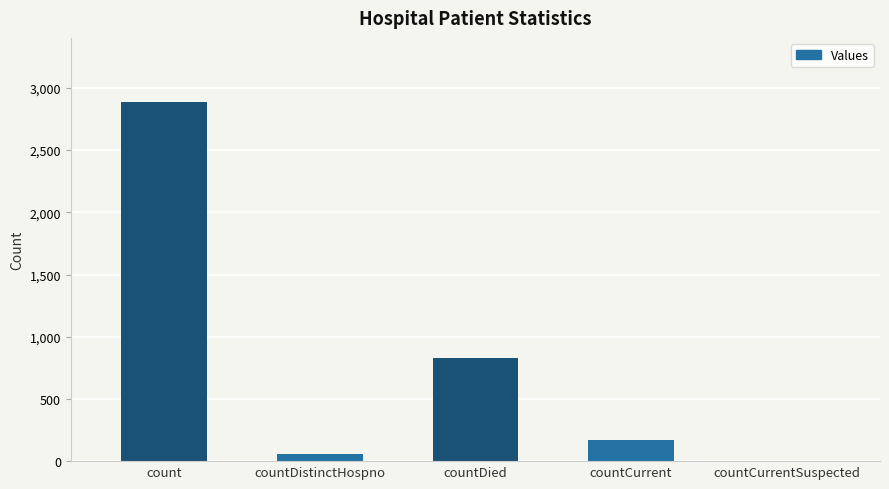

Reading left to right, what are all the values shown in this chart?

2883	58	828	172	0